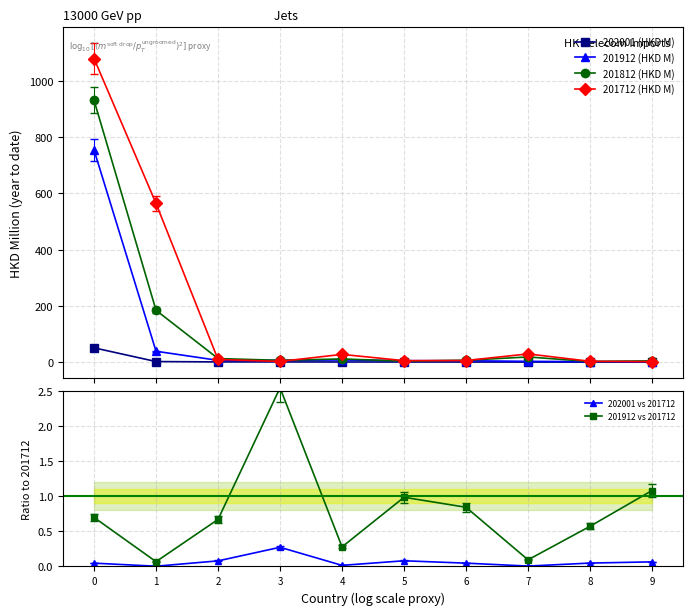

Is it true that 201812 (HKD M) equals 4.4 at 9?

True